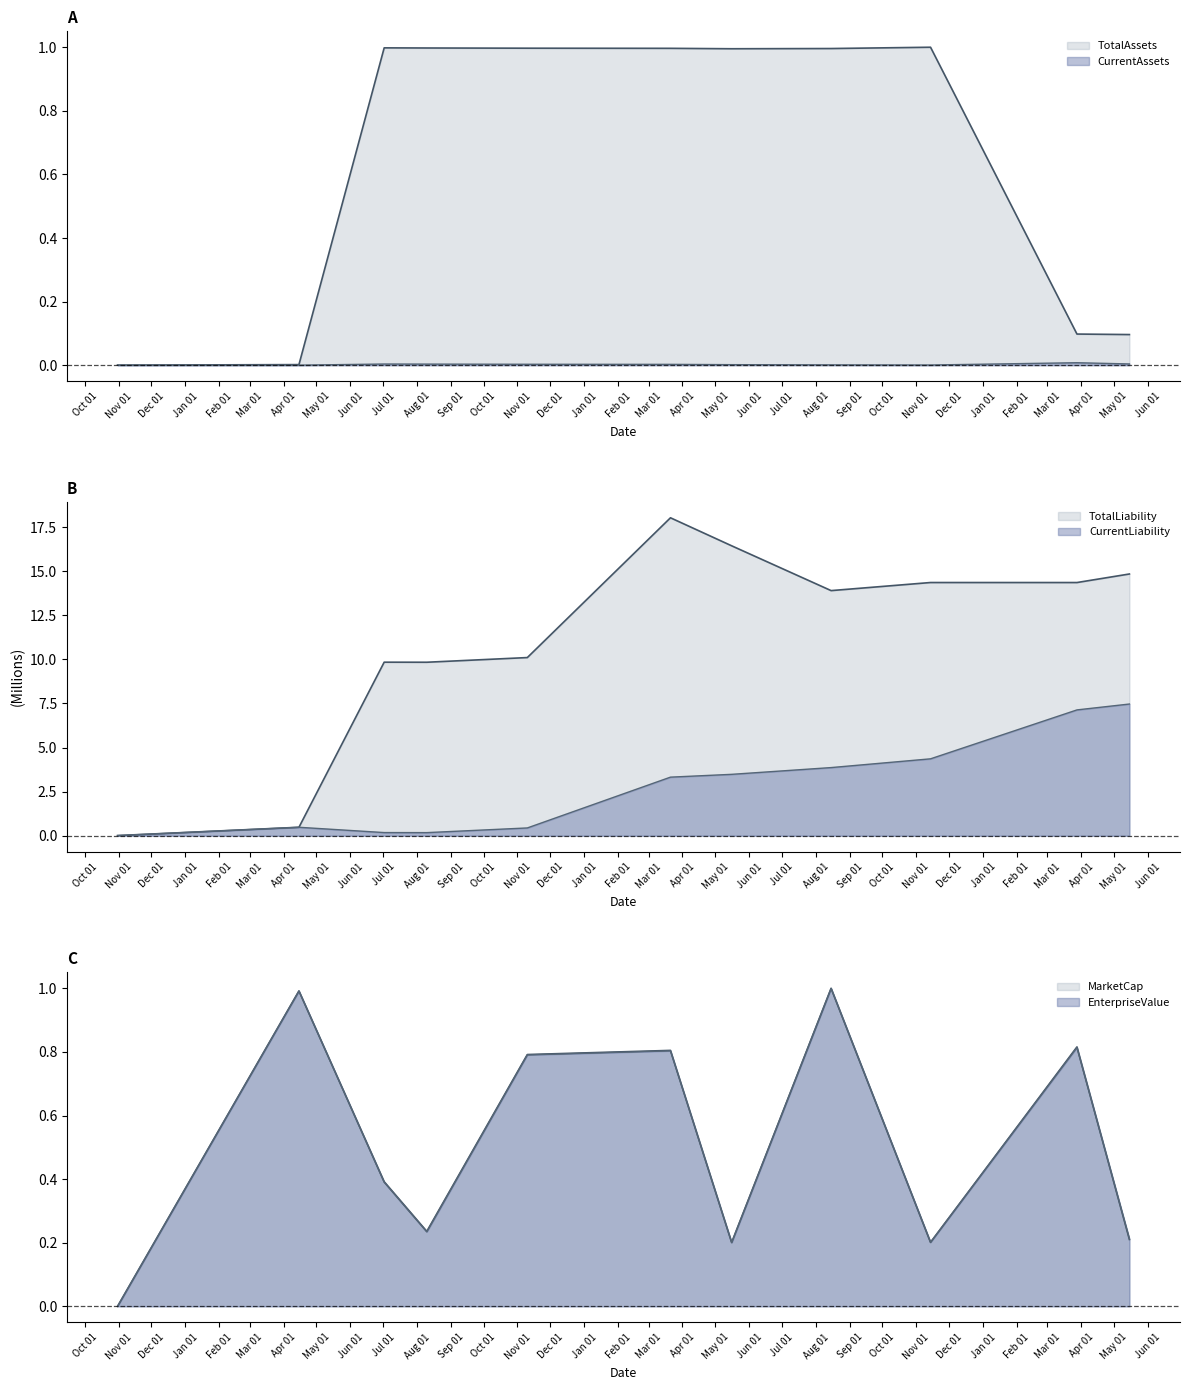

What position from the left is 2022-03-21?

6